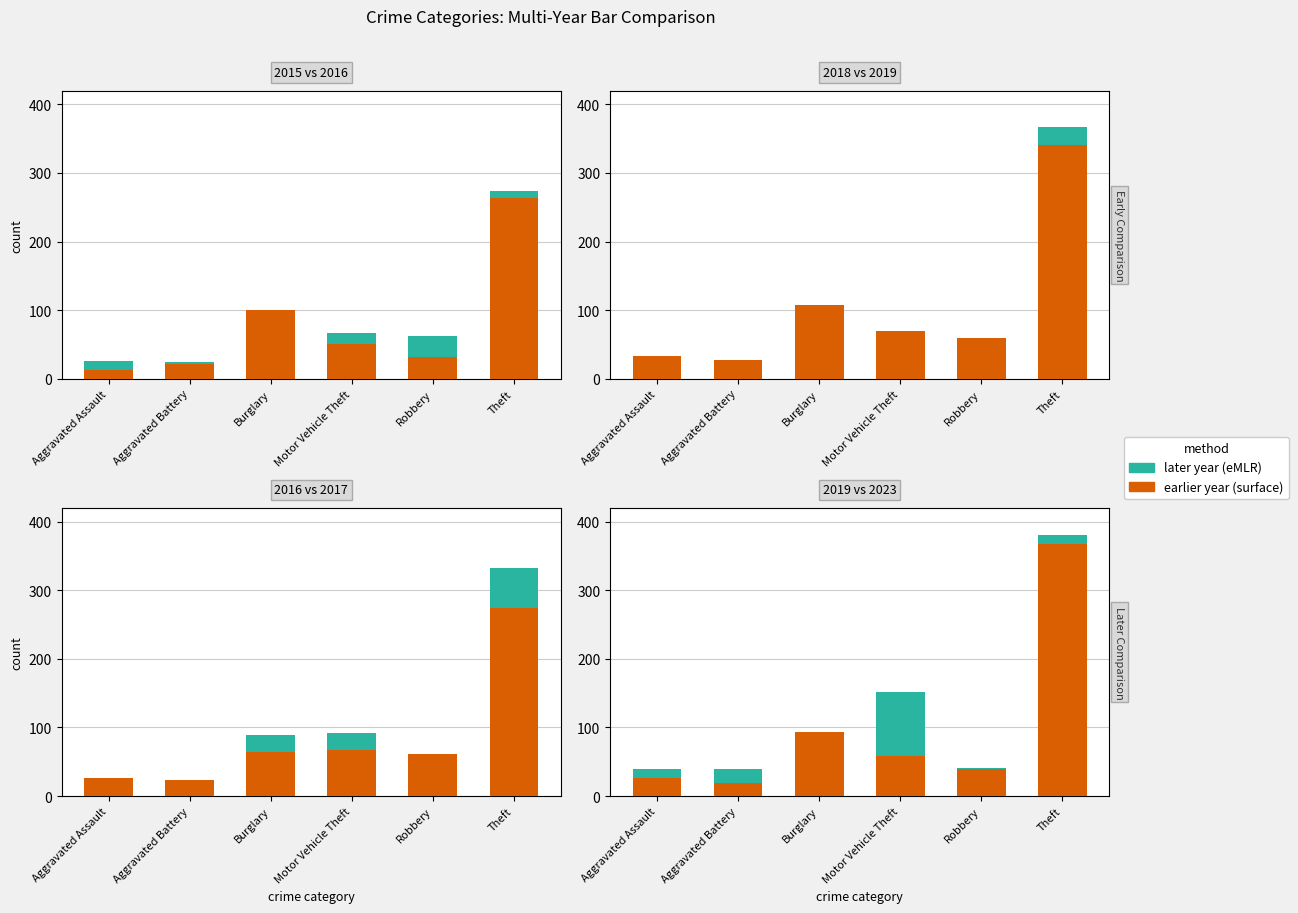

Rank the categories by surface (earlier year) value from lowest to highest.

Aggravated Battery, Aggravated Assault, Robbery, Motor Vehicle Theft, Burglary, Theft